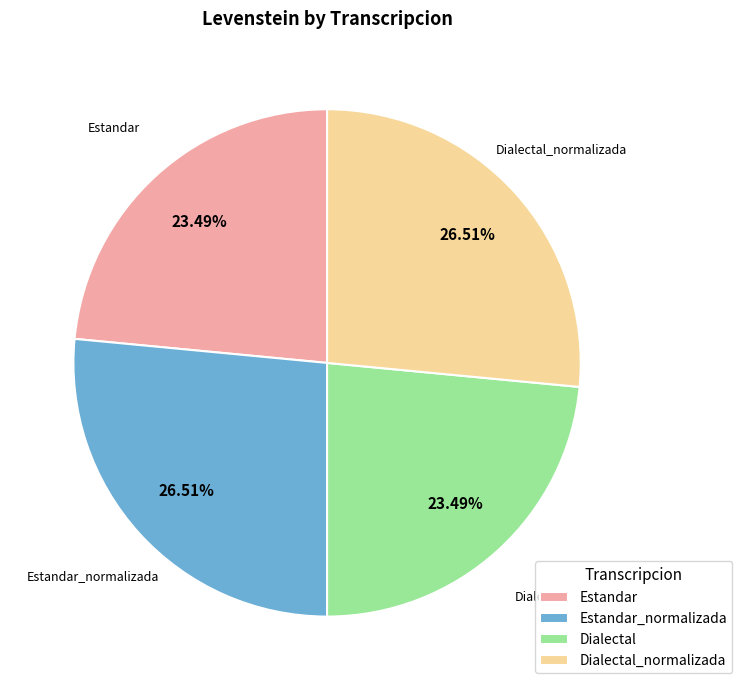

Is there a majority slice in this chart?

No